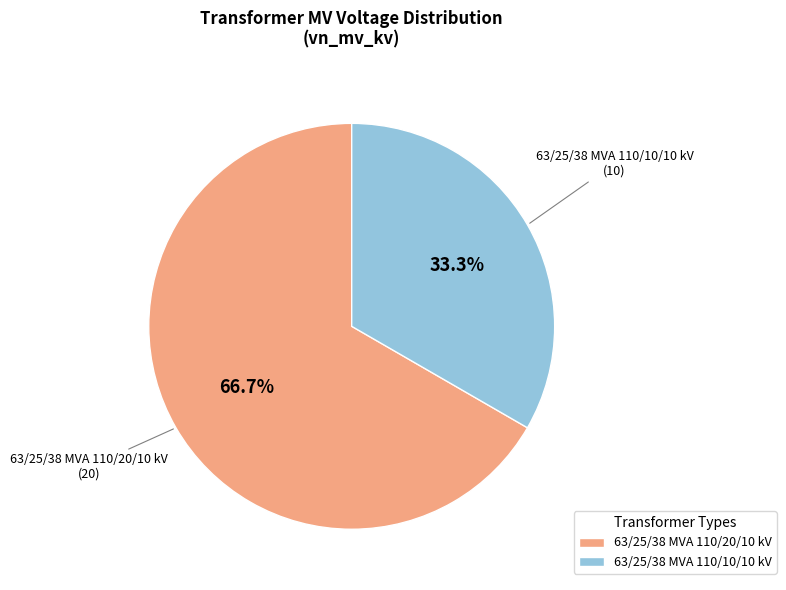

Is there a majority slice in this chart?

Yes